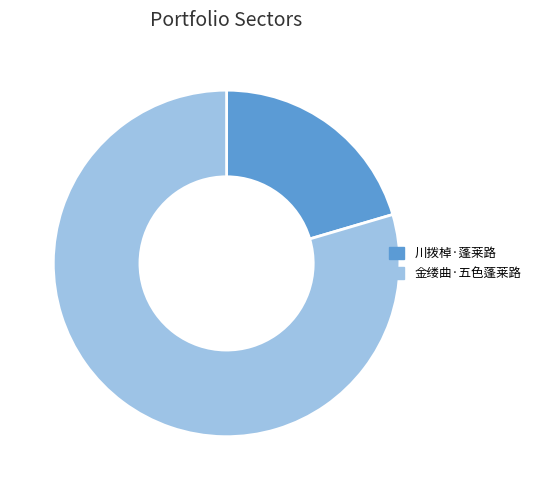

Approximately how many times larger is the value at 川拨棹·蓬莱路 compared to 金缕曲·五色蓬莱路?

0.3